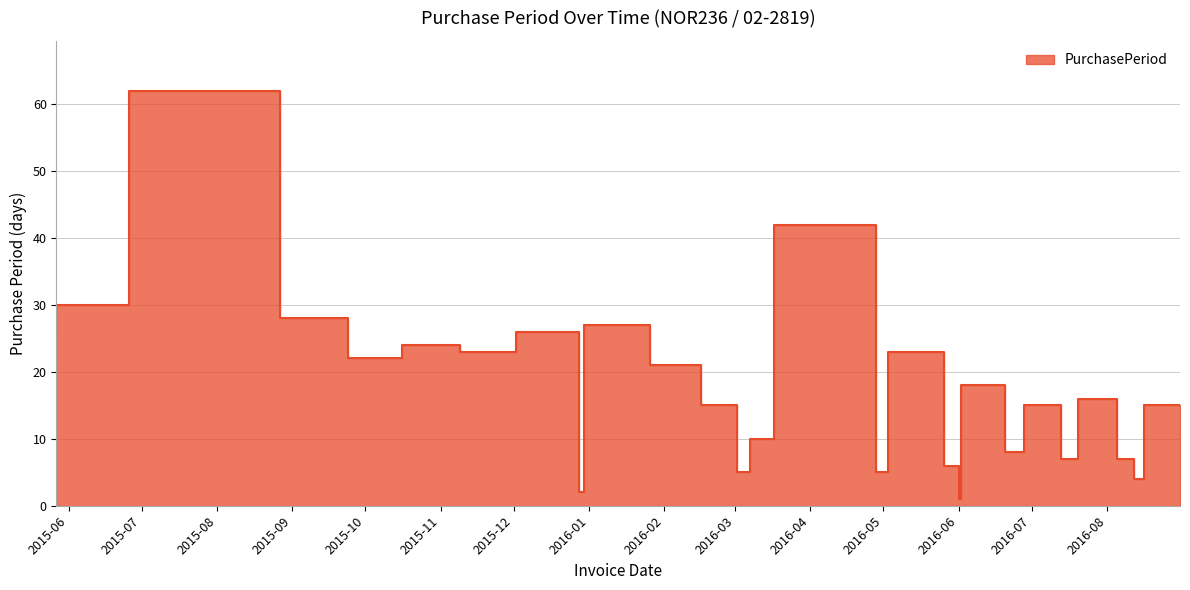

What is the label of the 2nd point from the left?

2015-06-26